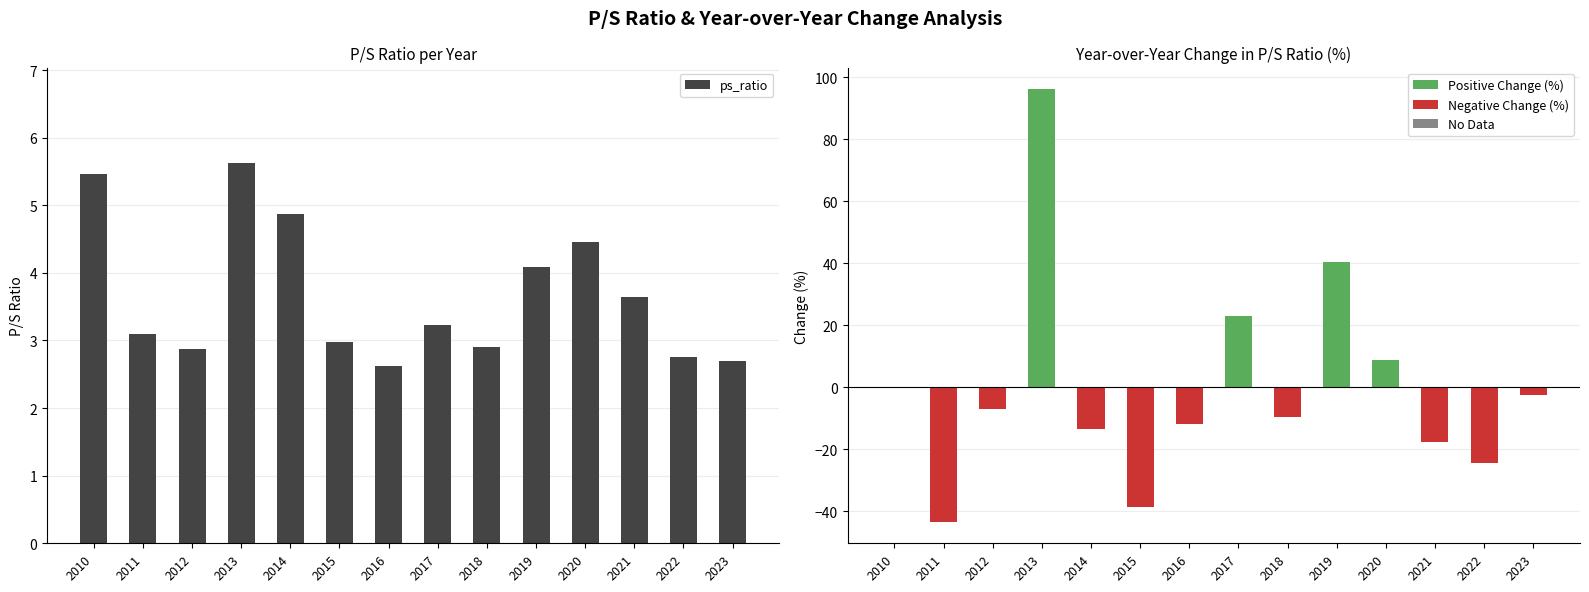

Which series changed the most between 2010 and 2020?

Positive Change (%)